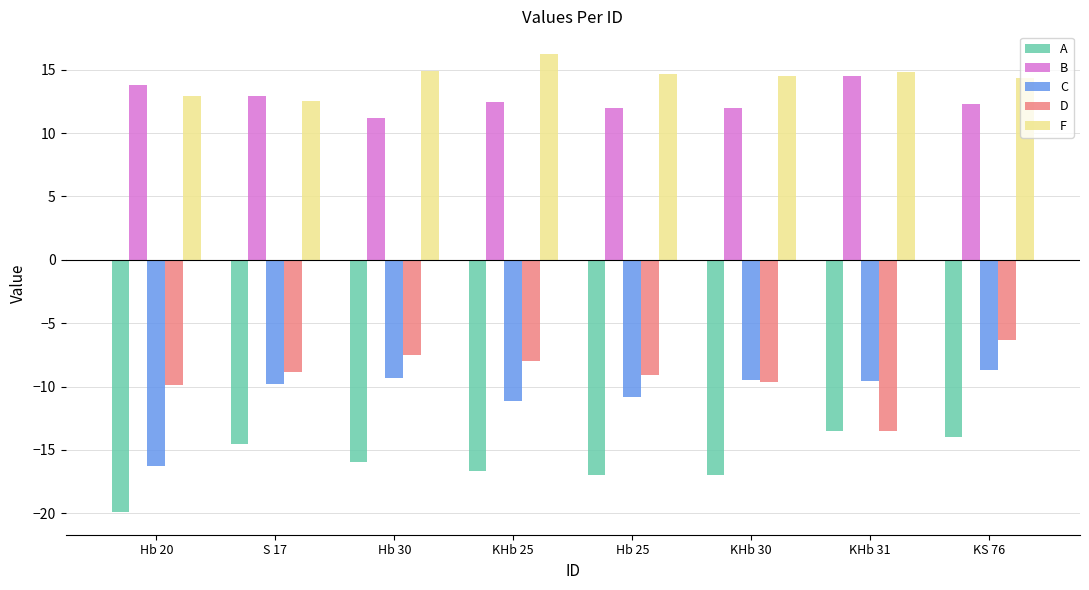

At which category is the sum across all series the highest?

KS 76